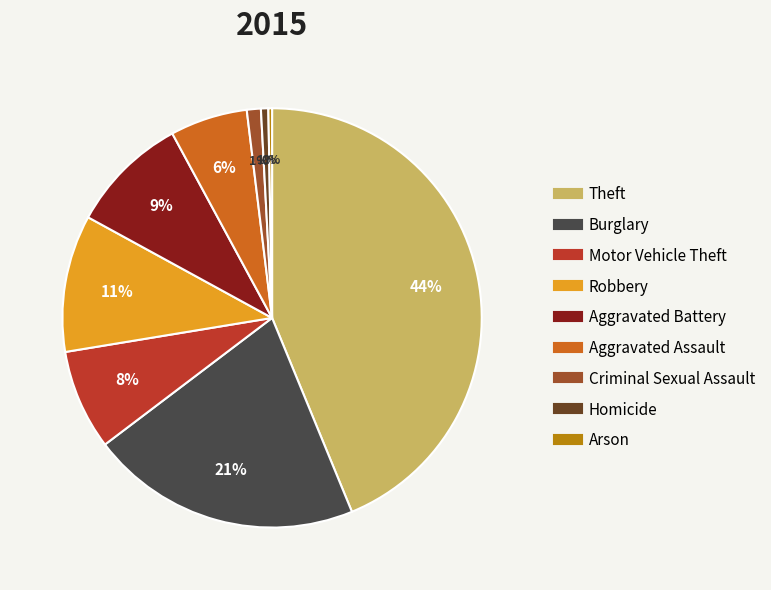

Which slice is the largest?

Theft